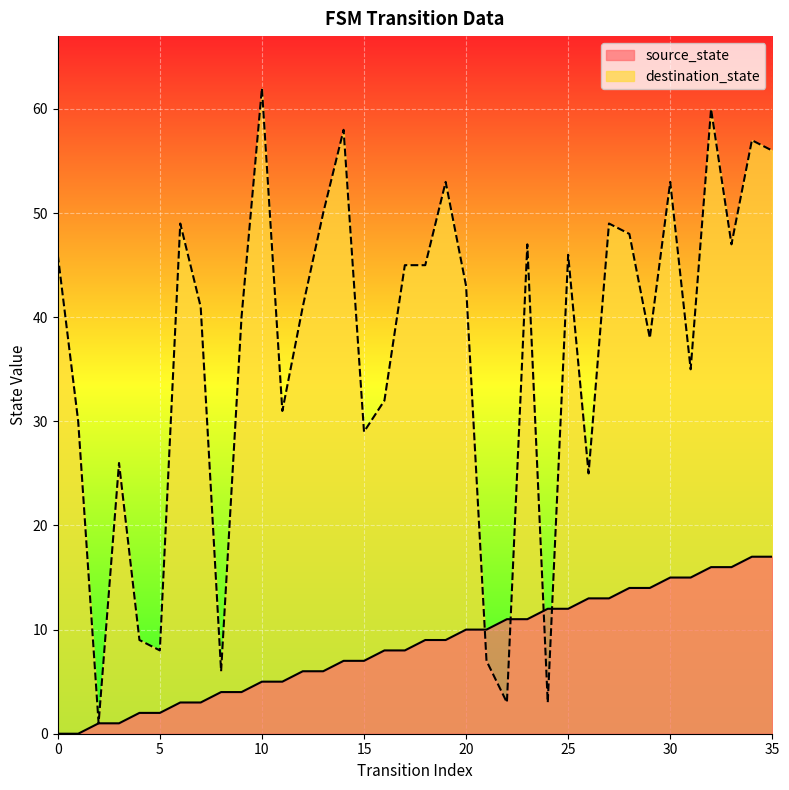

At which label does destination_state reach its minimum?

2